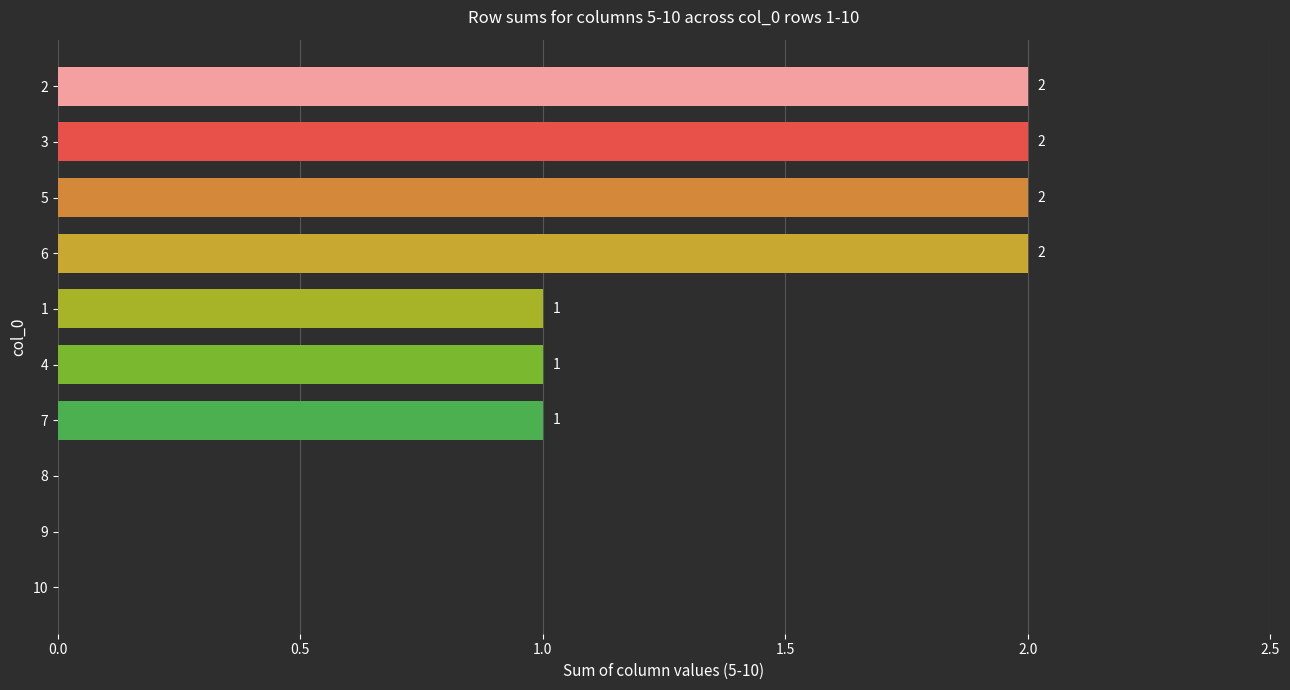

How many values are between 0 and 2?

10